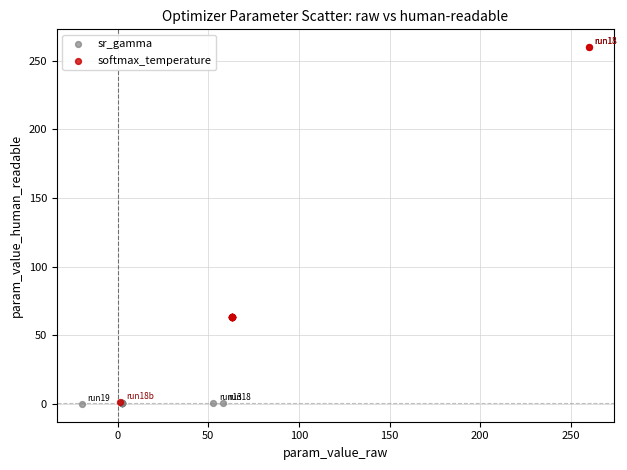

Which series reaches the maximum Y coordinate?

softmax_temperature